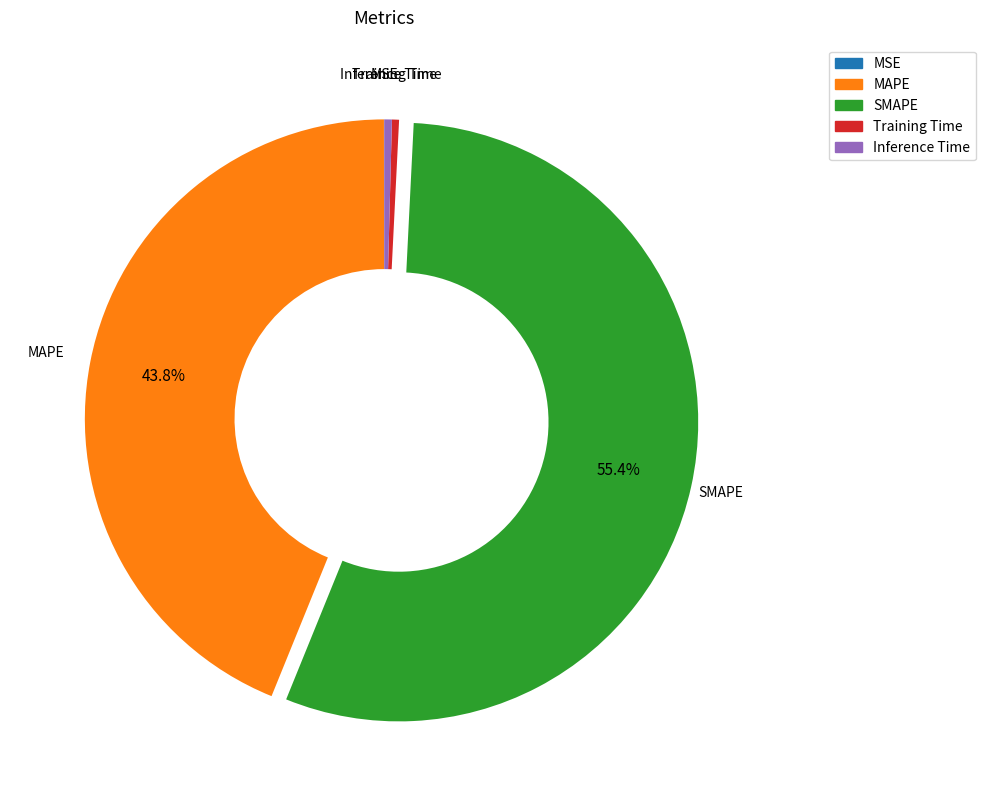

Which category has the biggest portion of the pie?

SMAPE